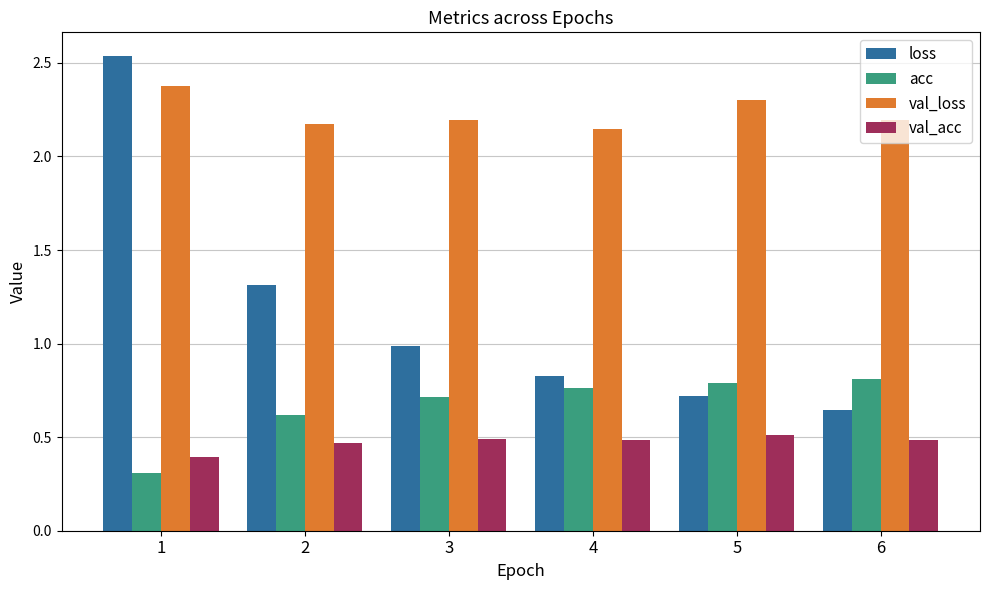

Is it true that loss equals 0.3 at 4?

False